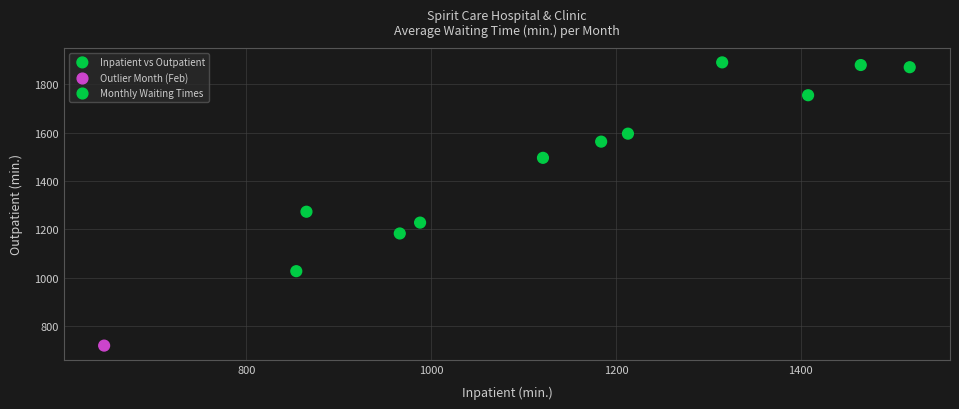

What Y value in the scatter plot is closest to 1305?

1273